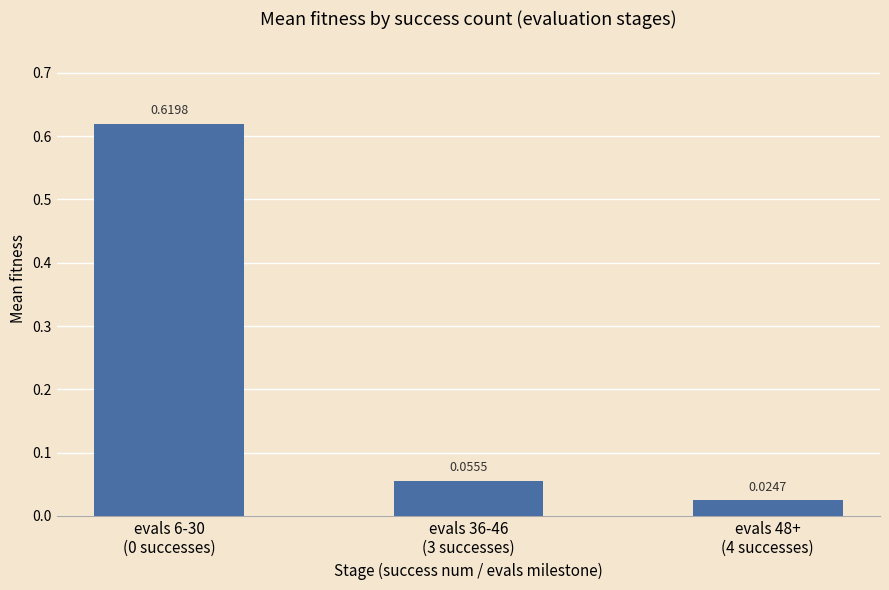

List the labels in order of value, largest first.

evals 6-30
(0 successes), evals 36-46
(3 successes), evals 48+
(4 successes)